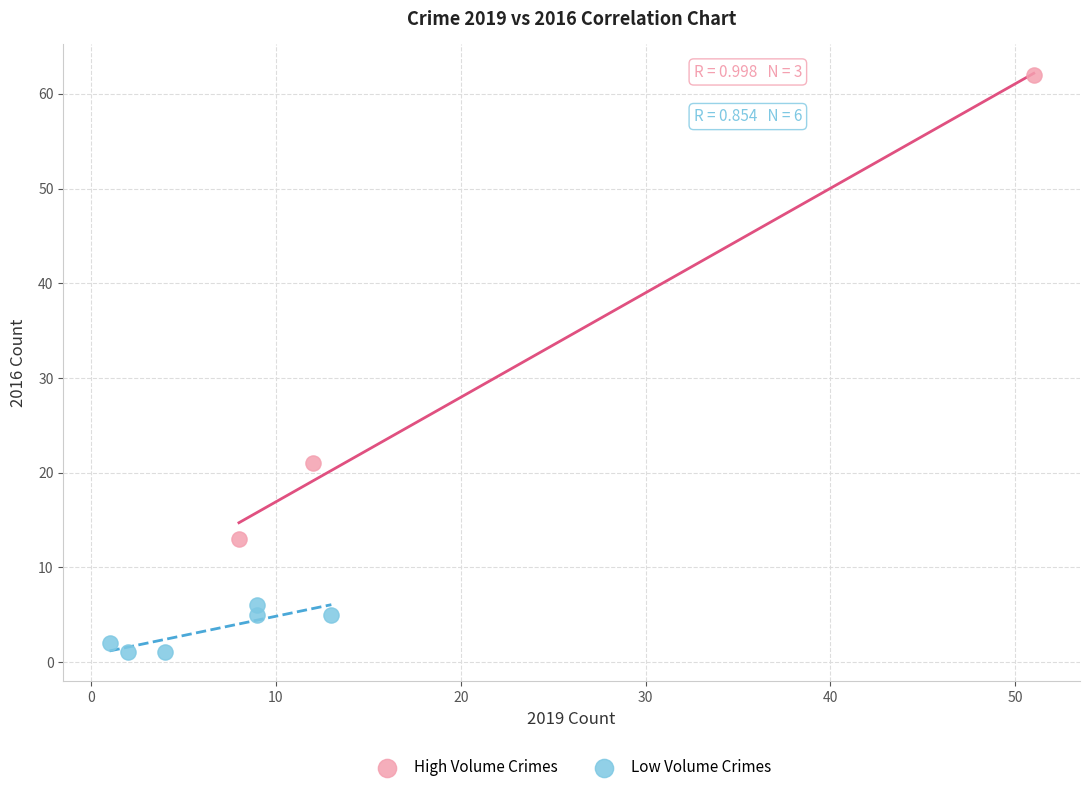

Which series has the widest spread of Y values?

High Volume Crimes